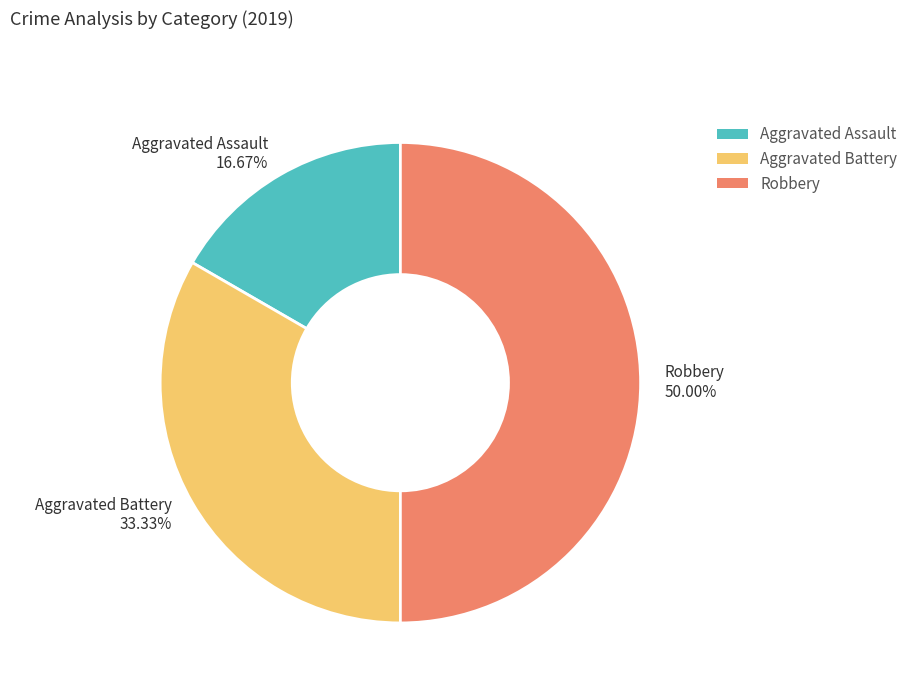

Is it true that Aggravated Assault is 17% of the pie?

True